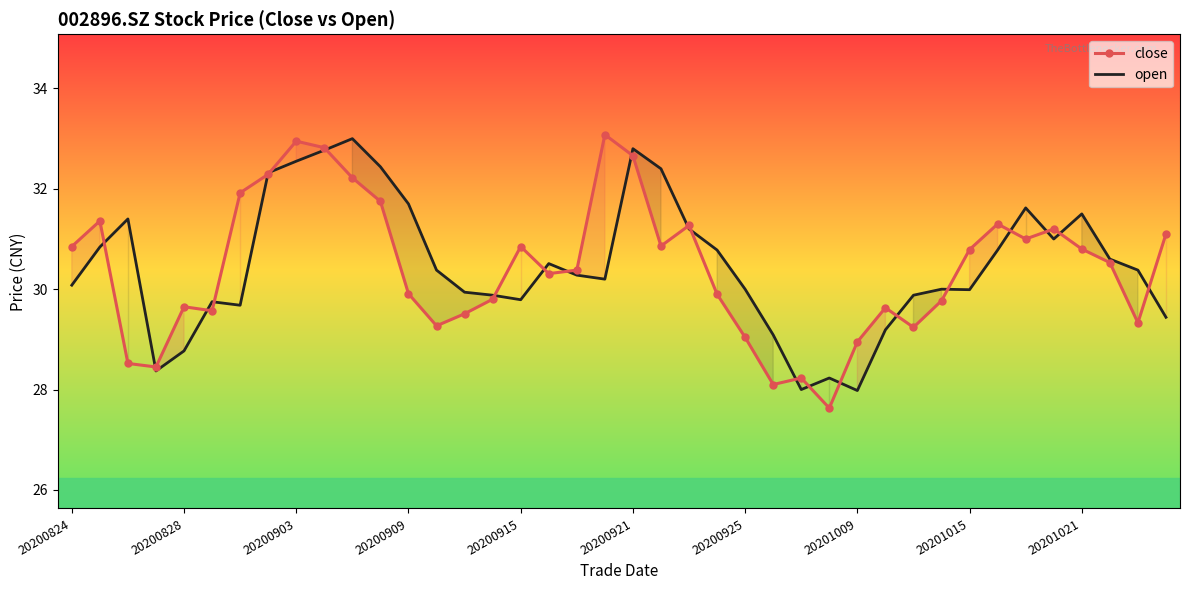

What is the difference between the second highest and minimum values in the close series?

5.3